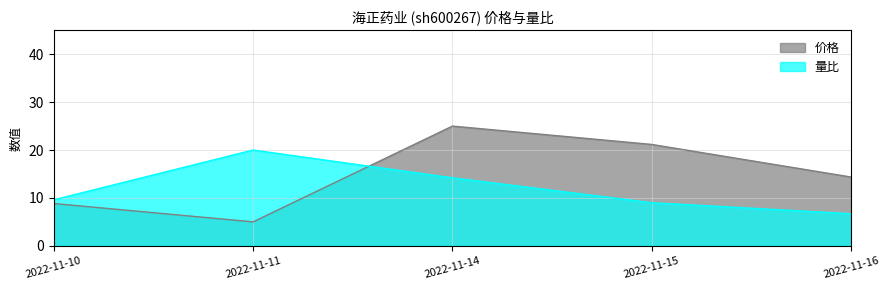

Which series has the largest total across all categories?

价格